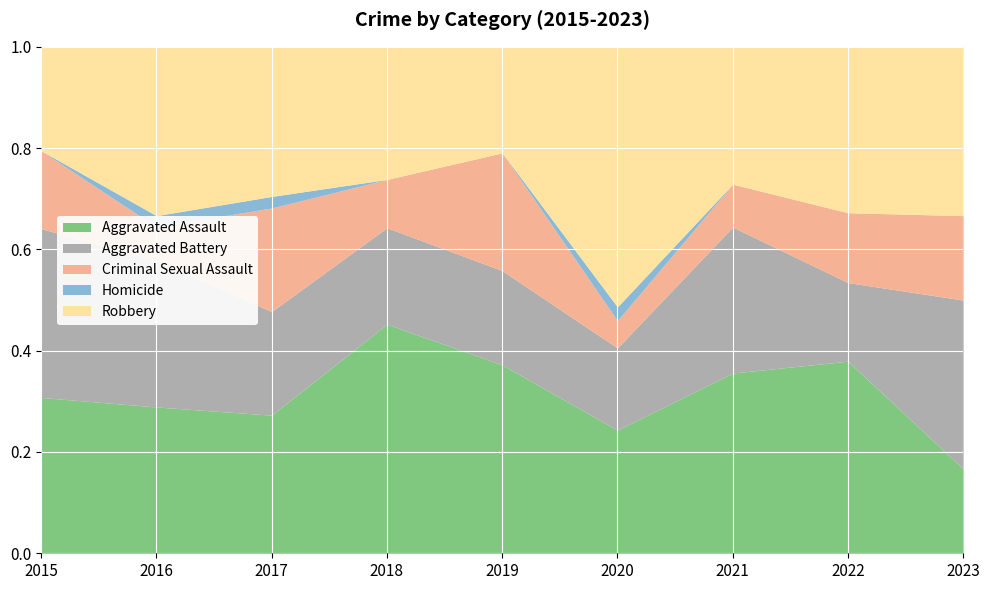

Is it true that Criminal Sexual Assault equals 10 at 2019?

True